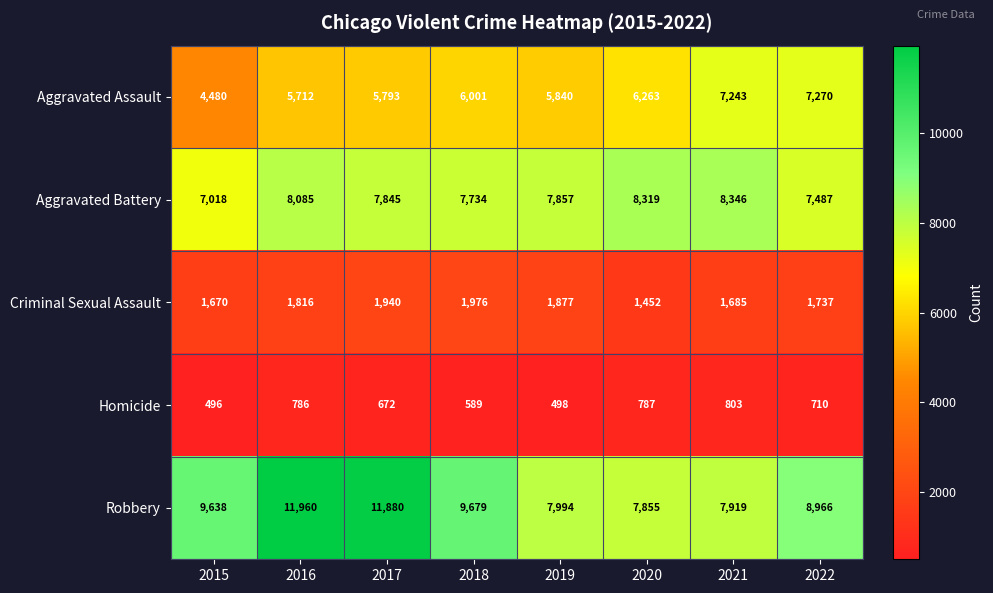

The Aggravated Battery series shows 8085 at 2016. True or false?

True